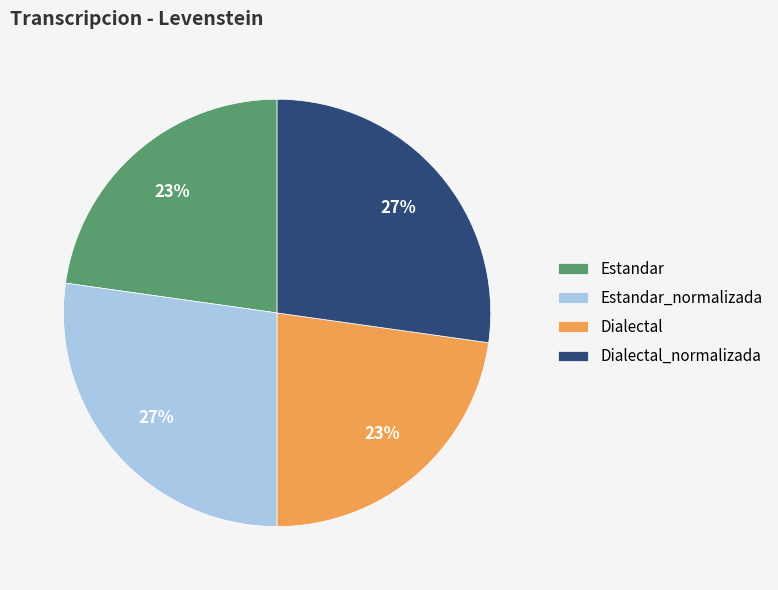

What is the ratio of the value at Estandar_normalizada to the value at Estandar?

1.2